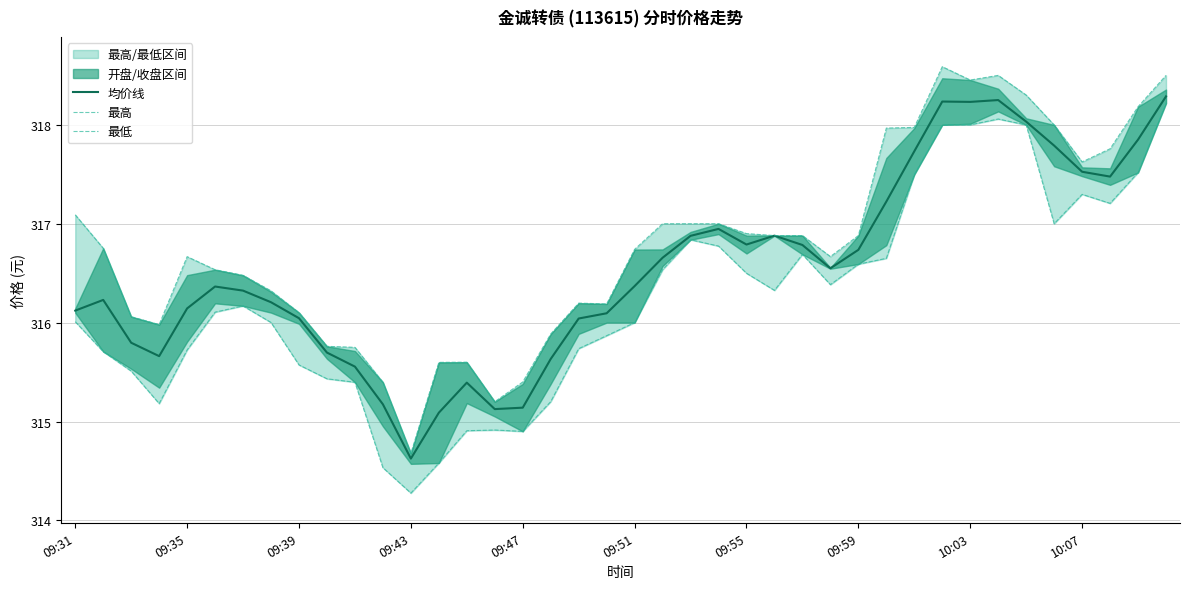

Reading right to left, what are all the values shown in this chart?

均价线: 318.3	317.9	317.5	317.5	317.8	318.0	318.3	318.2	318.2	317.7	317.2	316.7	316.5	316.8	316.9	316.8	316.9	316.9	316.7	316.4	316.1	316.0	315.6	315.1	315.1	315.4	315.1	314.6	315.2	315.6	315.7	316.0	316.2	316.3	316.4	316.1	315.7	315.8	316.2	316.1
最高: 318.5	318.2	317.8	317.6	318.0	318.3	318.5	318.5	318.6	318.0	318.0	316.9	316.7	316.9	316.9	316.9	317.0	317.0	317.0	316.7	316.2	316.2	315.9	315.4	315.2	315.6	315.6	314.7	315.4	315.8	315.8	316.1	316.3	316.5	316.5	316.7	316.0	316.1	316.8	317.1
最低: 318.2	317.5	317.2	317.3	317.0	318.0	318.1	318.0	318.0	317.5	316.6	316.6	316.4	316.7	316.3	316.5	316.8	316.8	316.5	316.0	315.9	315.7	315.2	314.9	314.9	314.9	314.6	314.3	314.5	315.4	315.4	315.6	316.0	316.2	316.1	315.7	315.2	315.5	315.7	316.0